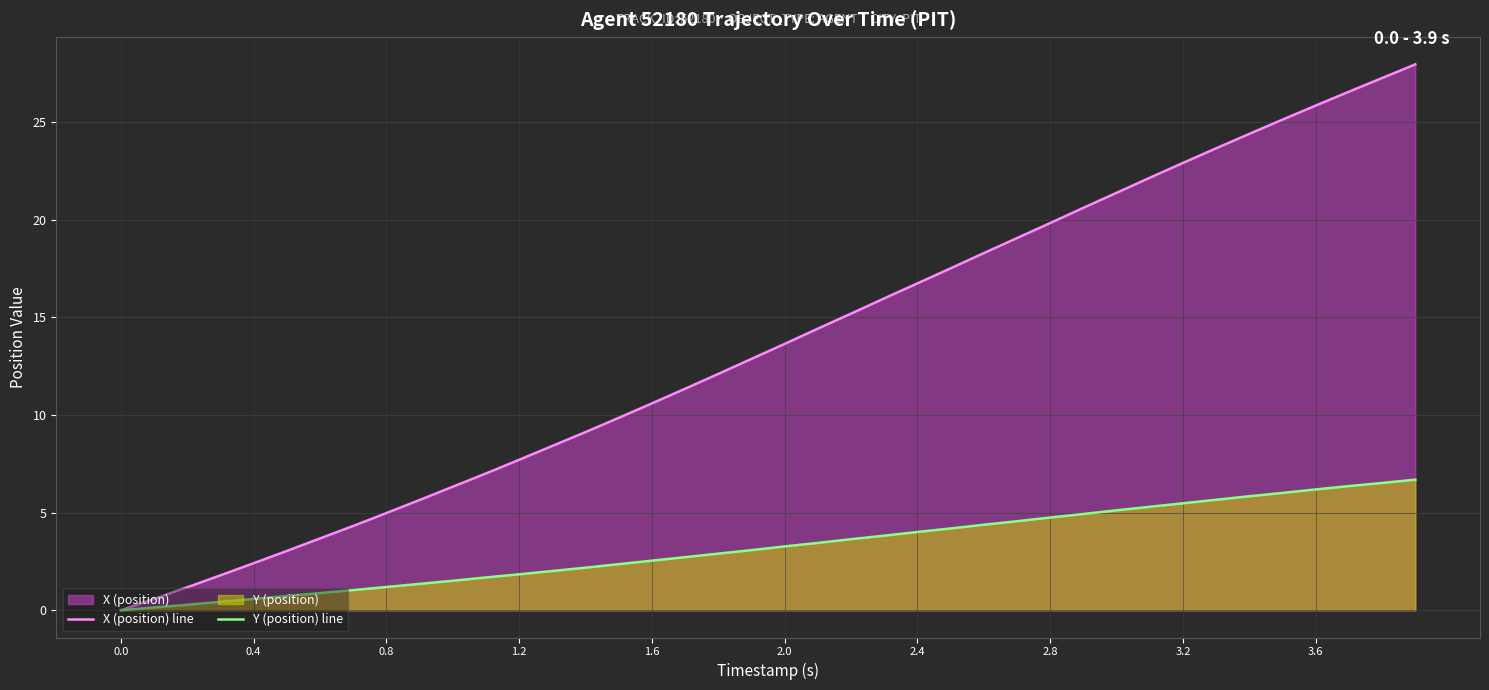

How many data points in Y (position) line are less than 3?

19